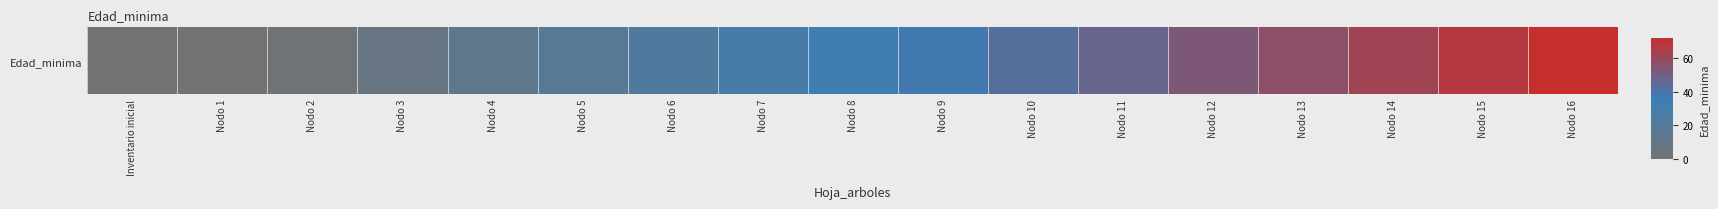

Read the value at Nodo 8, to the nearest 10.

30